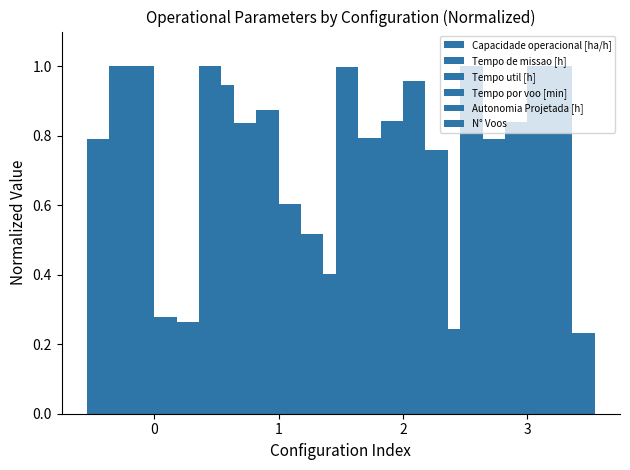

Reading right to left, extract all data points from this chart.

Capacidade operacional [ha/h]: 3=1.0	2=1.0	1=0.9	0=0.8
Tempo de missao [h]: 3=0.8	2=0.8	1=0.8	0=1.0
Tempo util [h]: 3=0.8	2=0.8	1=0.9	0=1.0
Tempo por voo [min]: 3=1.0	2=1.0	1=0.6	0=0.3
Autonomia Projetada [h]: 3=1.0	2=0.8	1=0.5	0=0.3
N° Voos: 3=0.2	2=0.2	1=0.4	0=1.0